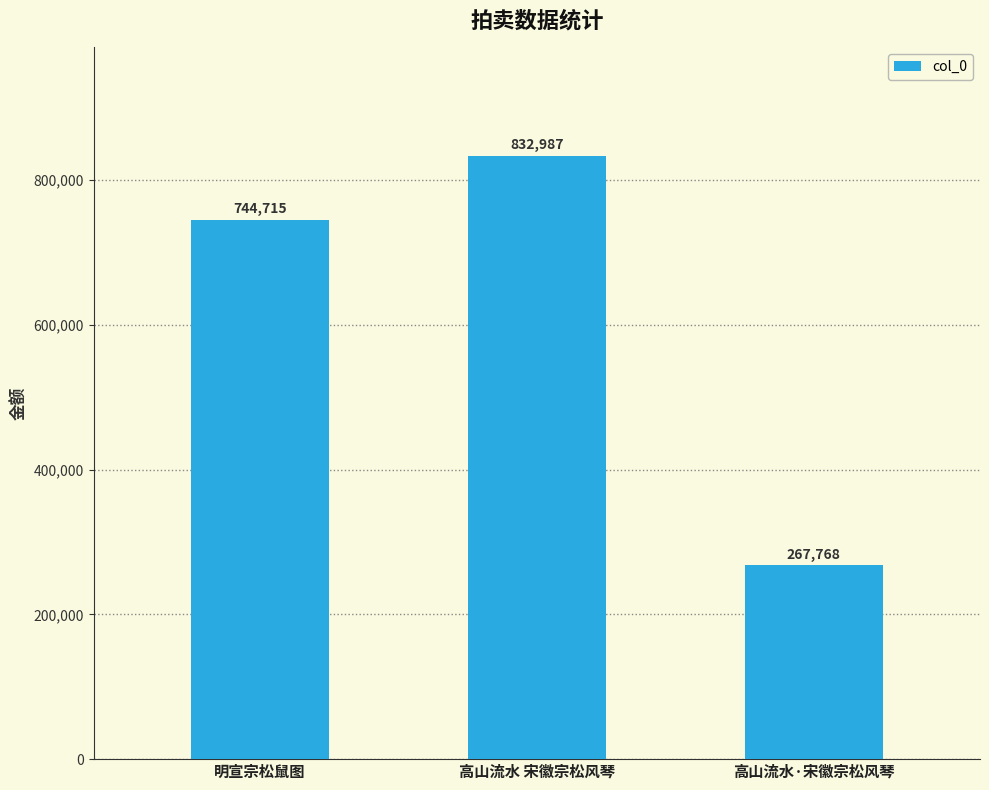

Where is the data nearest to the value 550377?

明宣宗松鼠图